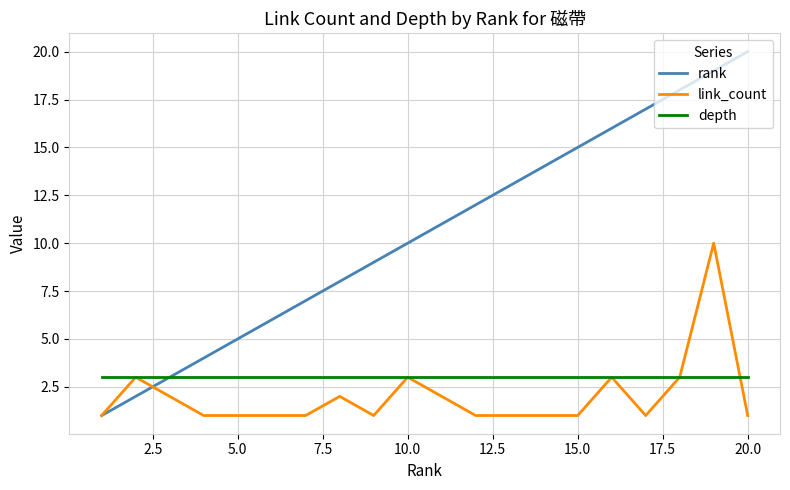

Which series has the largest range (max minus min)?

rank